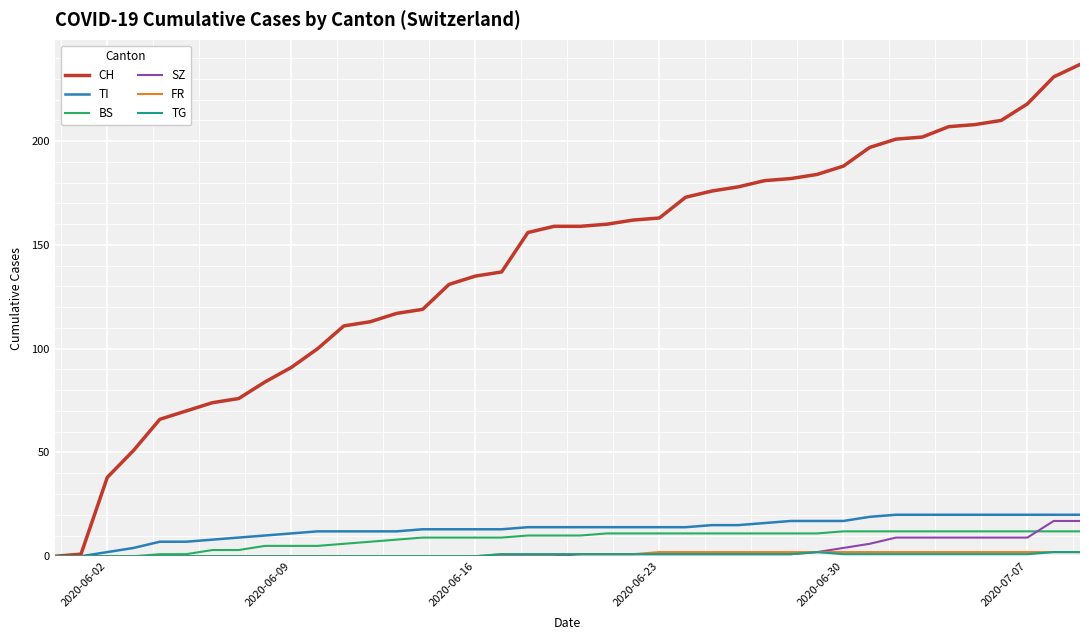

Which series has the largest range (max minus min)?

CH